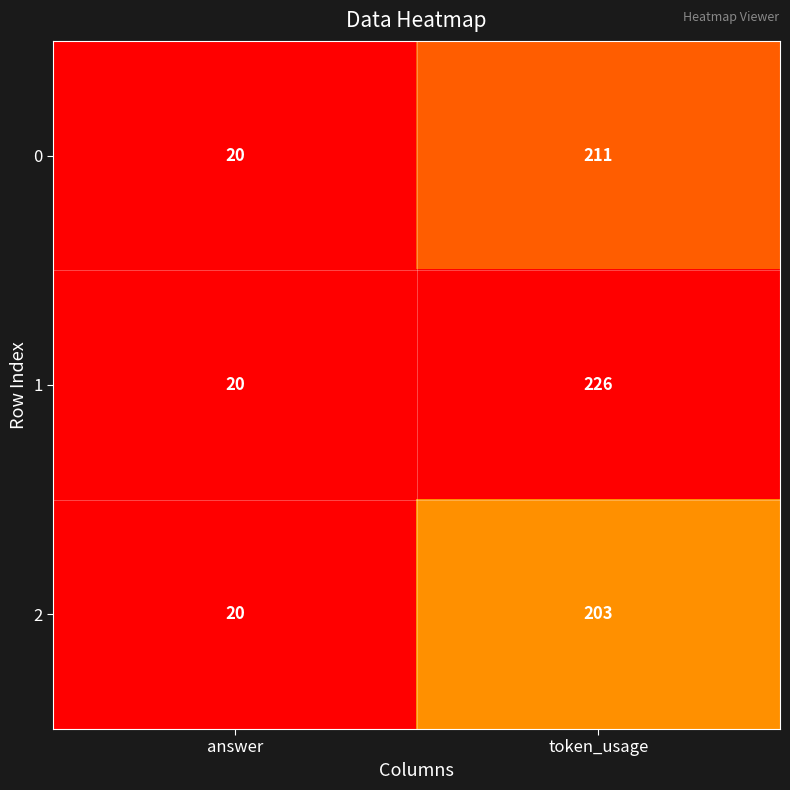

Count the number of categories in the chart.

2